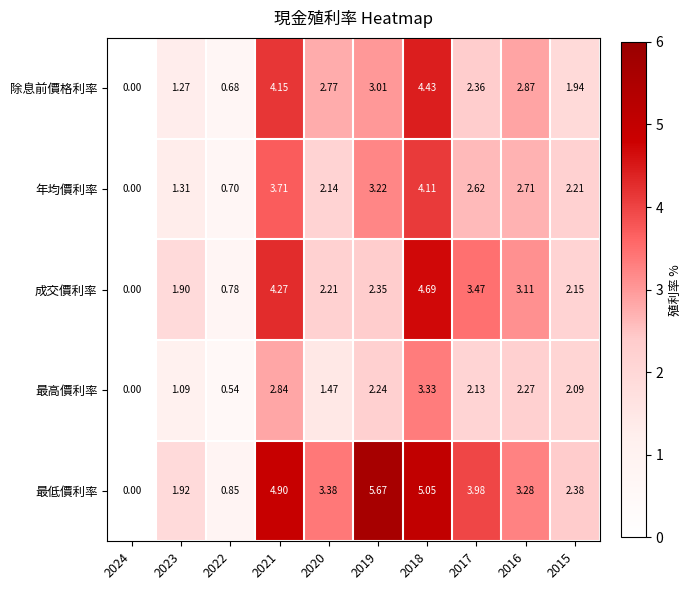

Rank the series by their maximum value, from lowest to highest.

最高價利率, 年均價利率, 除息前價格利率, 成交價利率, 最低價利率